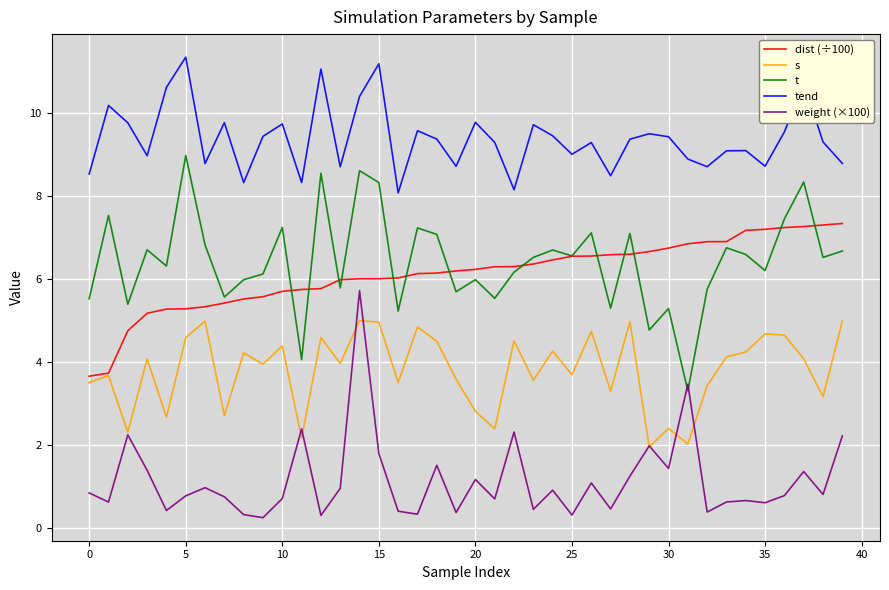

True or false: tend and t cross at least once.

False